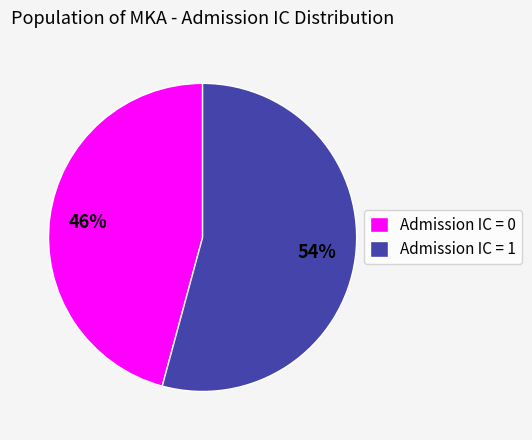

How many segments does this pie chart have?

2